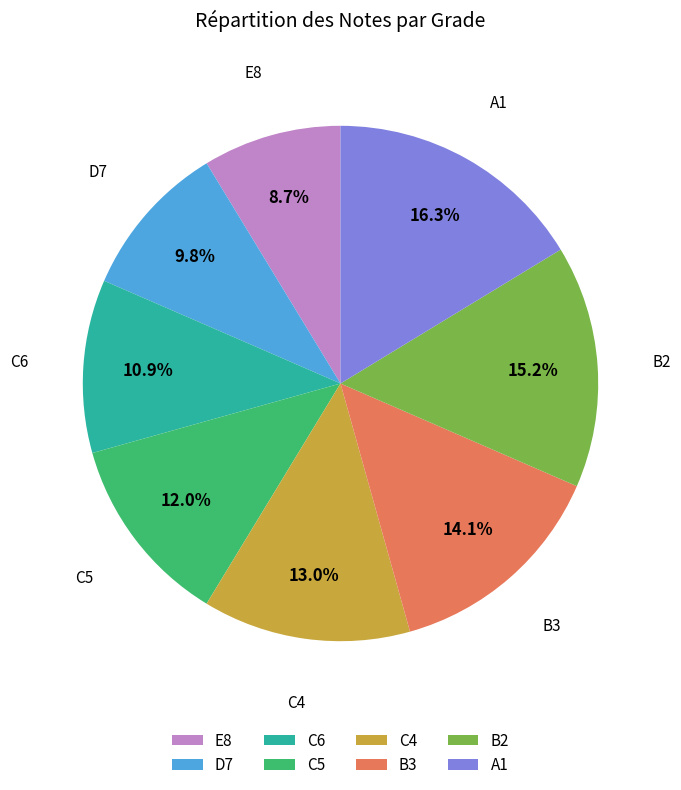

True or false: E8 accounts for 9% of the total.

True